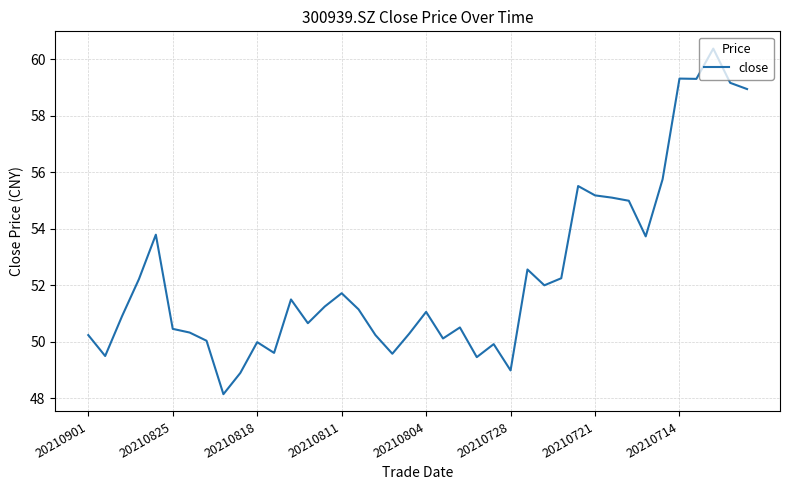

How many values exceed 51?

21